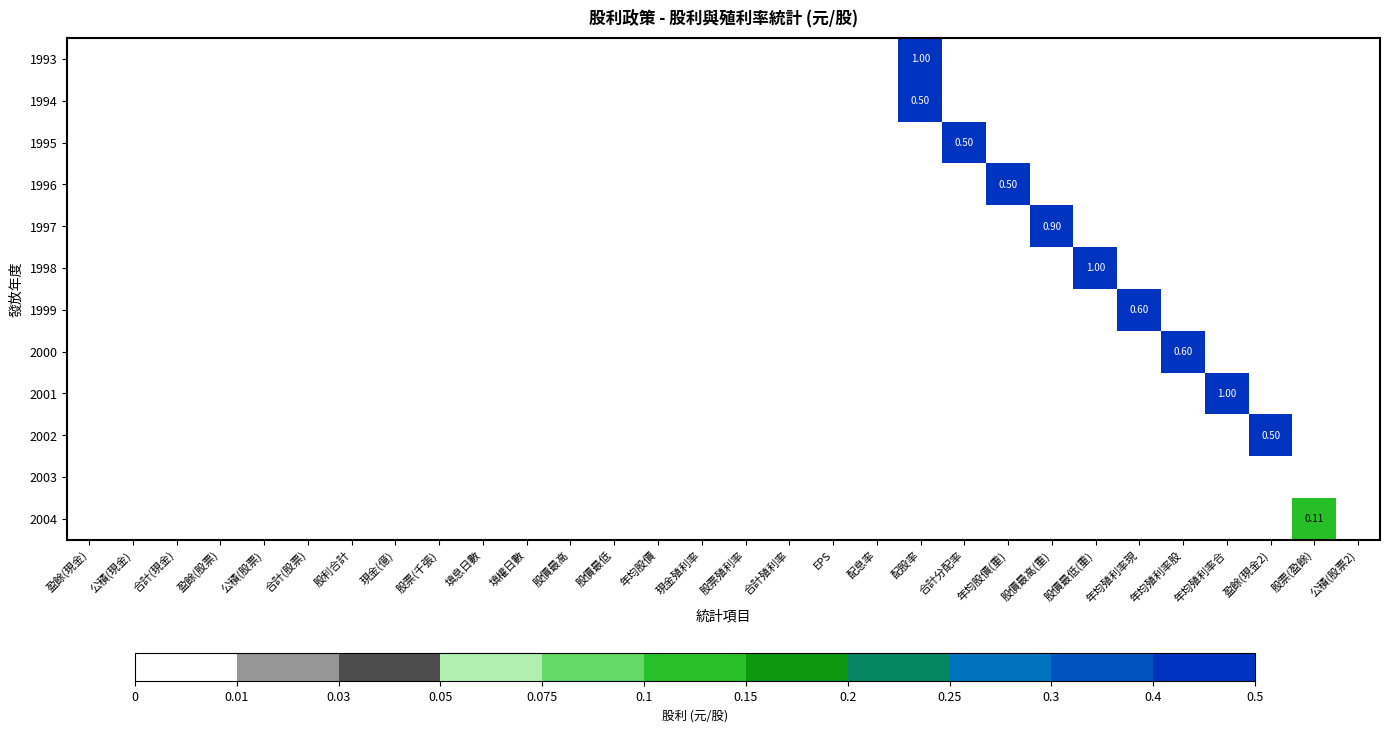

Which has a higher value, 合計(股票) or 股價最低(重)?

合計(股票)